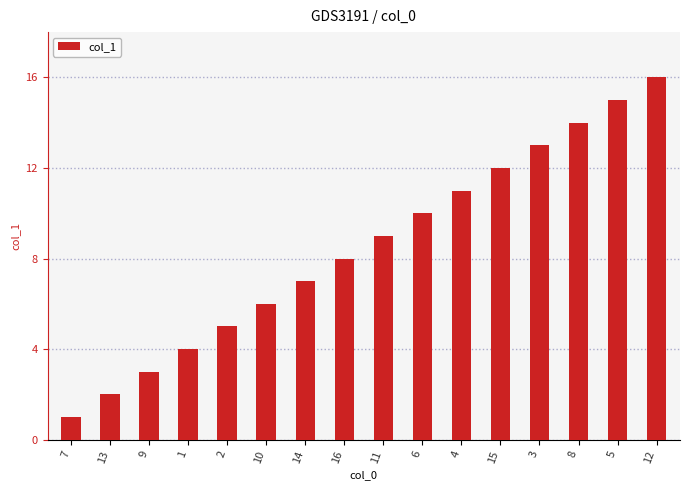

The value at 9 is 3. True or false?

True